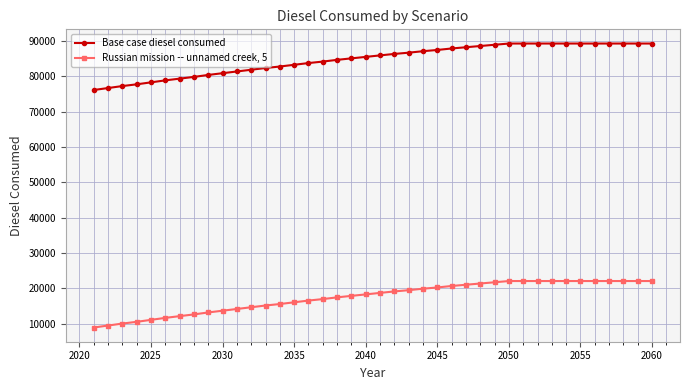

What are all the series names shown in the legend?

Base case diesel consumed, Russian mission -- unnamed creek, 5